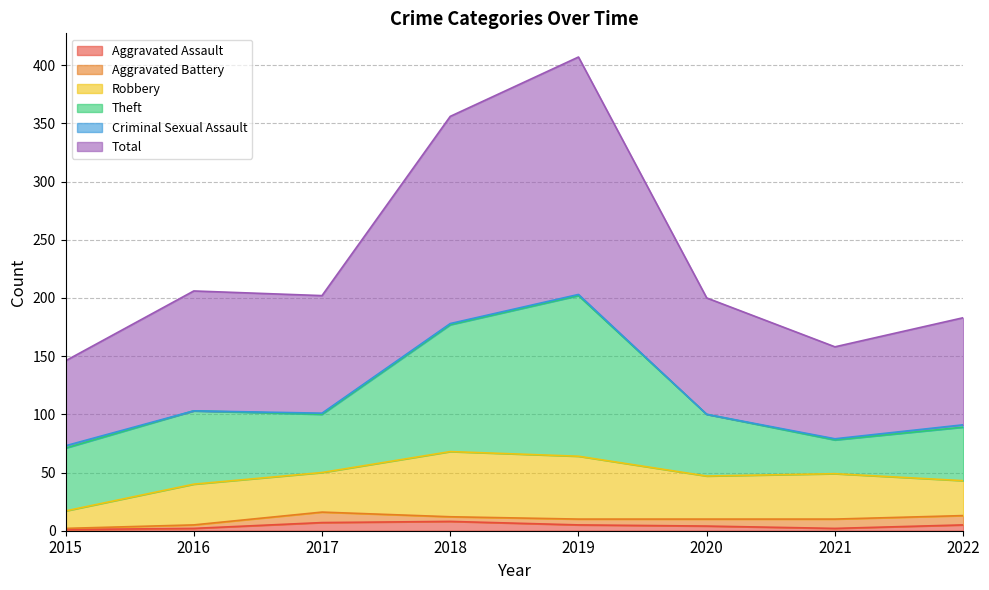

True or false: Theft has a value of 109 at 2018.

True